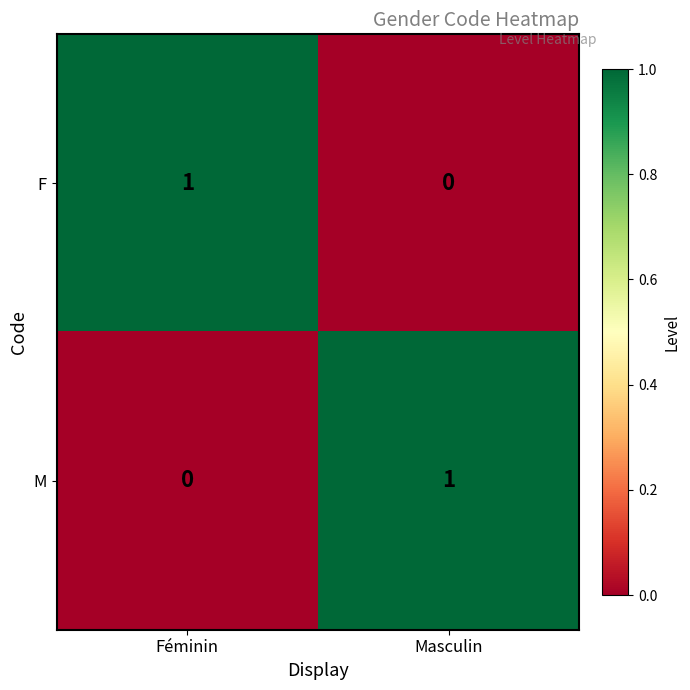

Which category has the lowest value in the F series?

Masculin